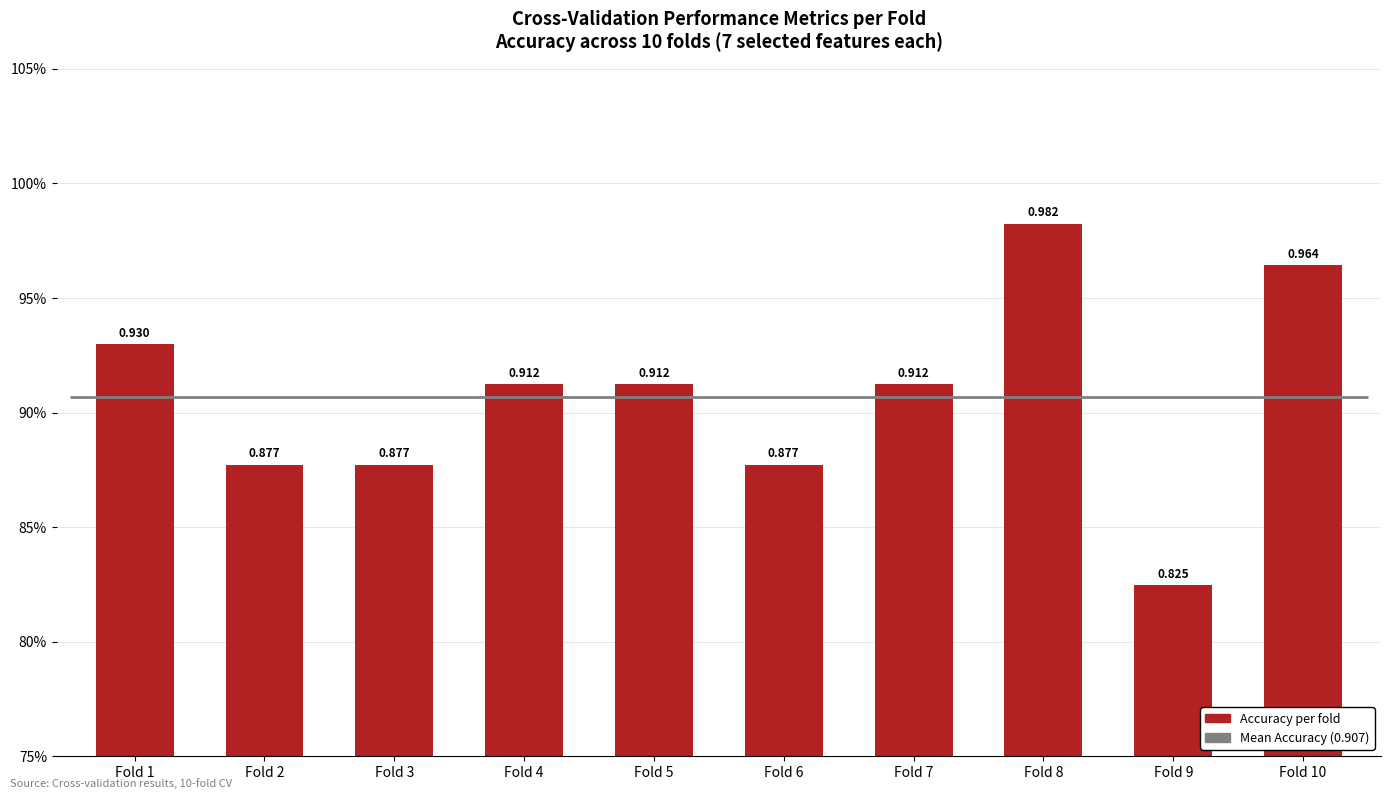

What is the sum of all values?

9.1